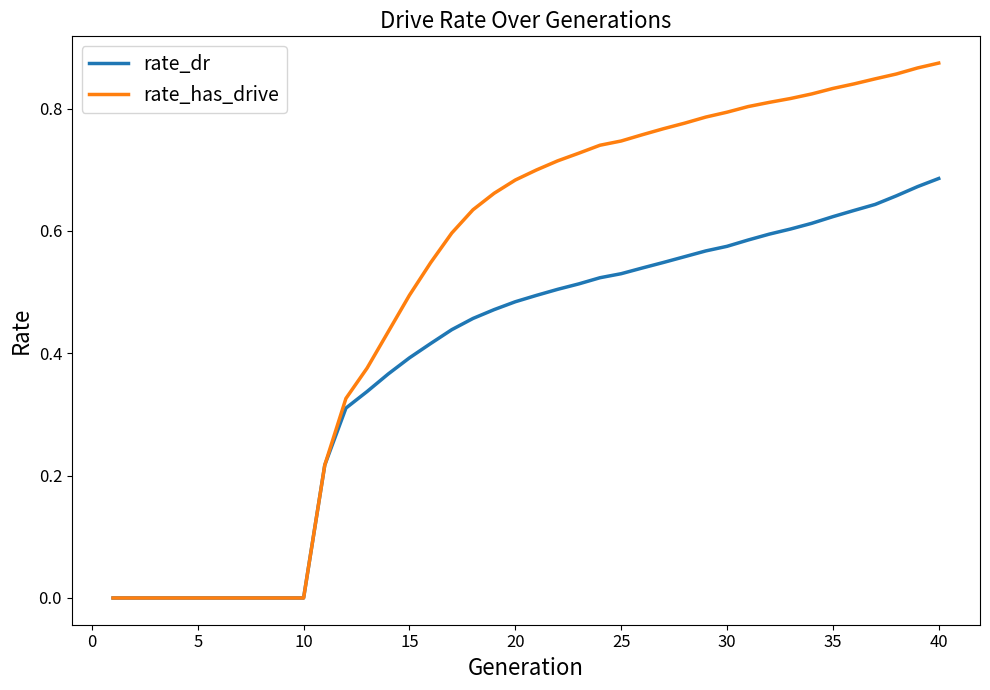

How many lines are shown in the chart?

2